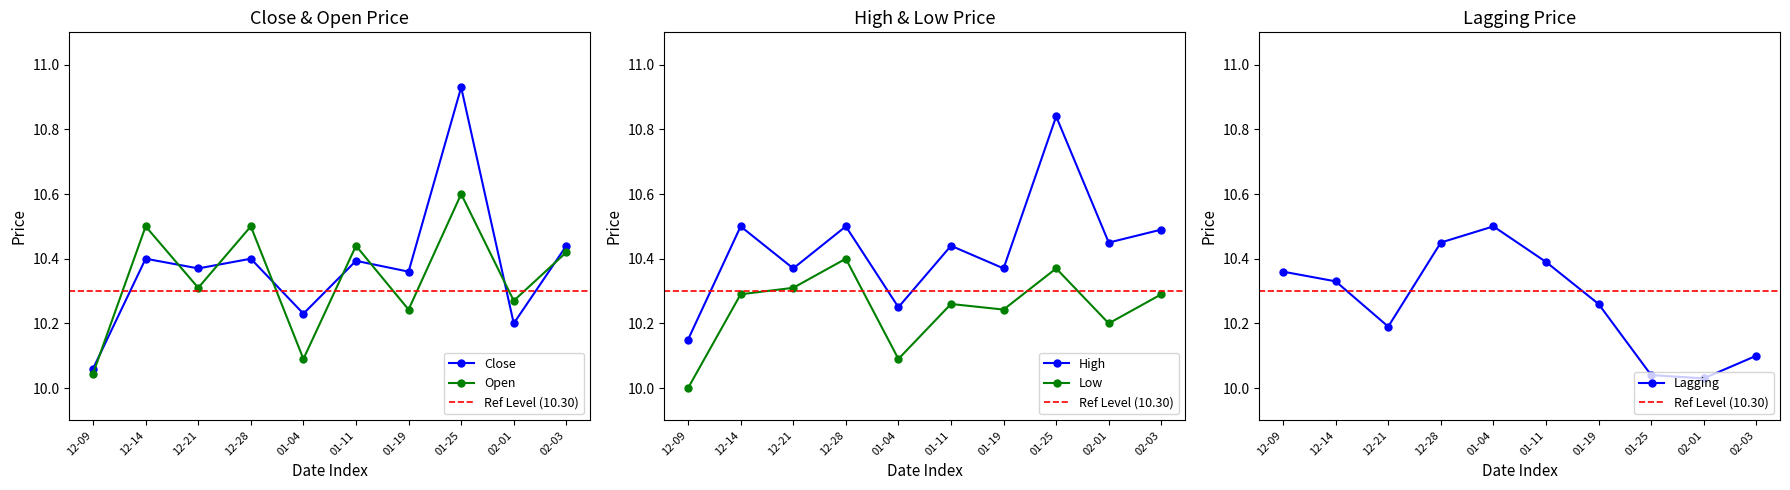

Which series has the largest total across all categories?

High